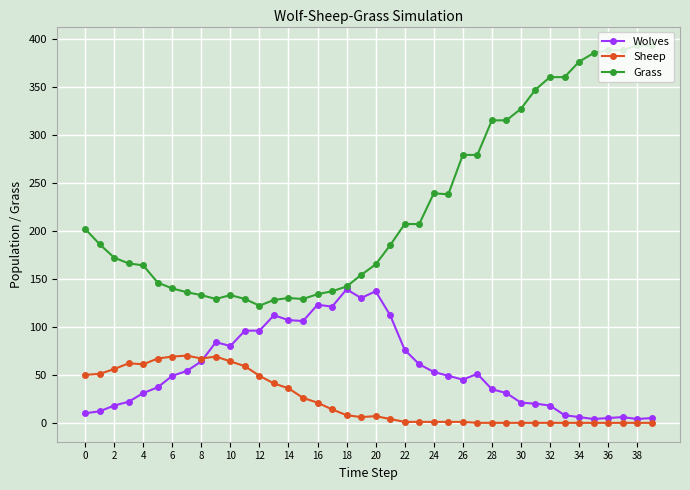

Rank the series by their average value, from highest to lowest.

Grass, Wolves, Sheep